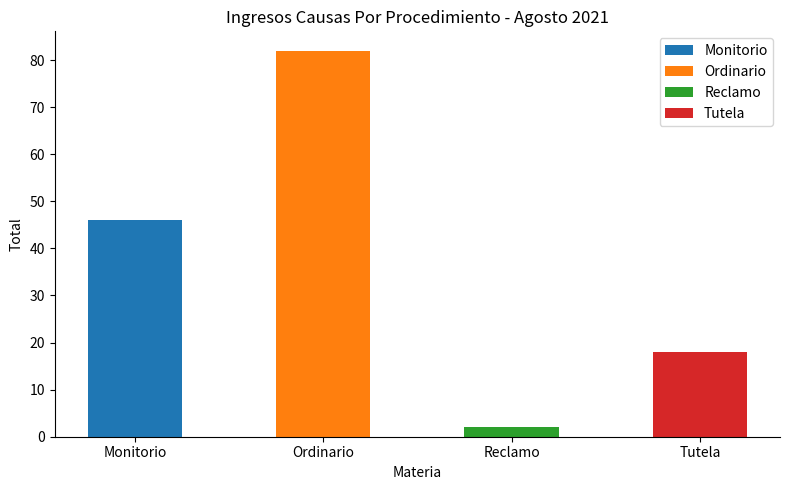

Is it true that the value at Monitorio is 22?

False